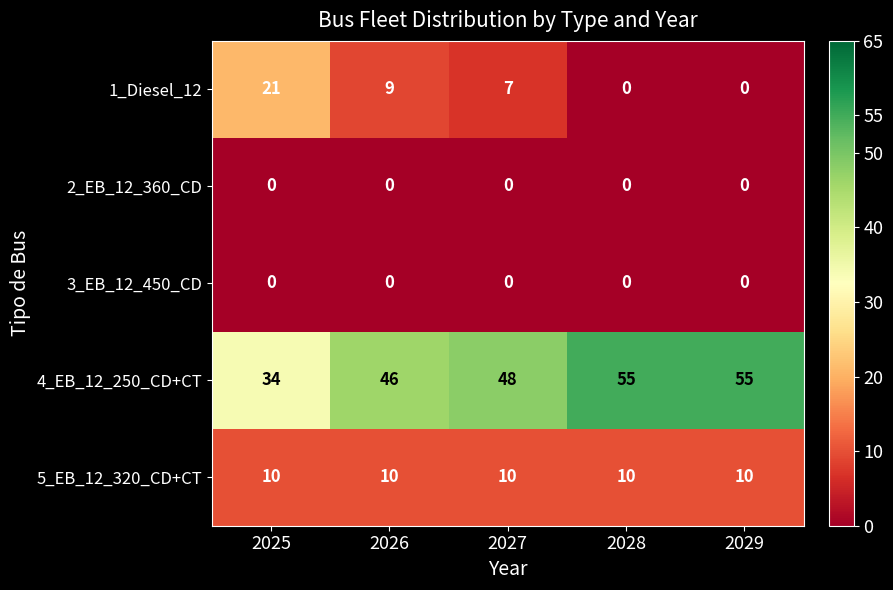

Reading left to right, extract all data points from this chart.

1_Diesel_12: 2025=21	2026=9	2027=7	2028=0	2029=0
2_EB_12_360_CD: 2025=0	2026=0	2027=0	2028=0	2029=0
3_EB_12_450_CD: 2025=0	2026=0	2027=0	2028=0	2029=0
4_EB_12_250_CD+CT: 2025=34	2026=46	2027=48	2028=55	2029=55
5_EB_12_320_CD+CT: 2025=10	2026=10	2027=10	2028=10	2029=10